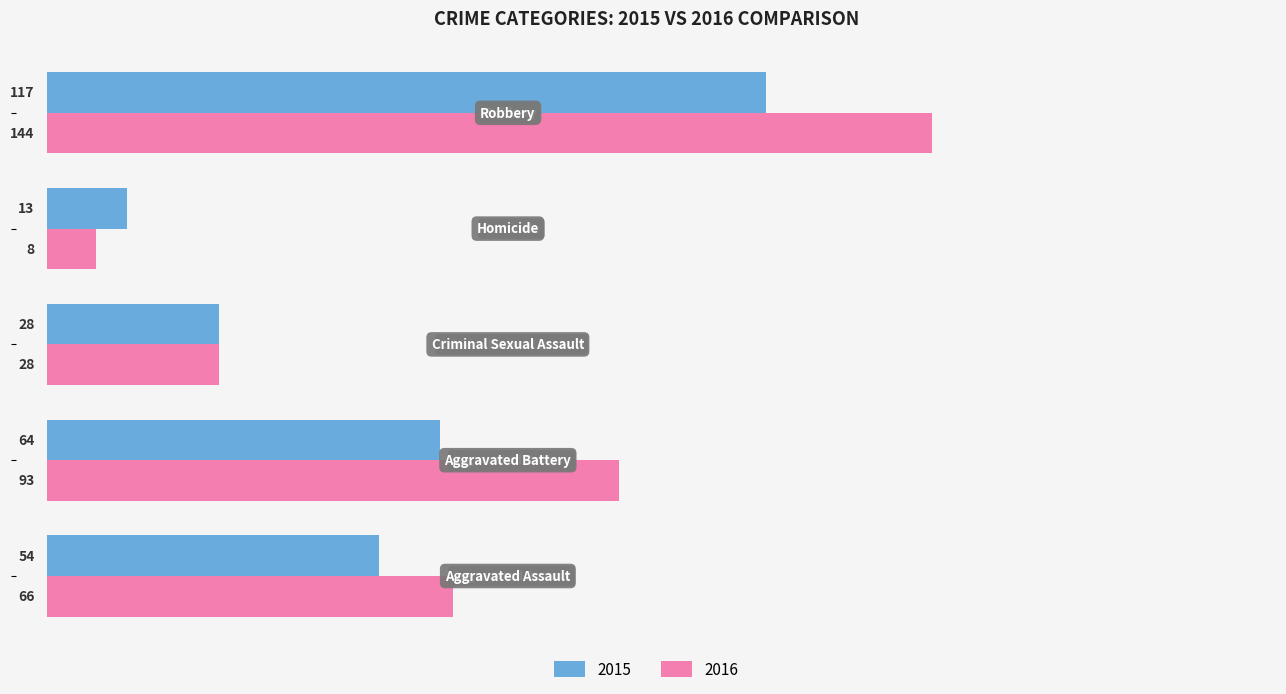

Which series has the widest spread of values?

2016